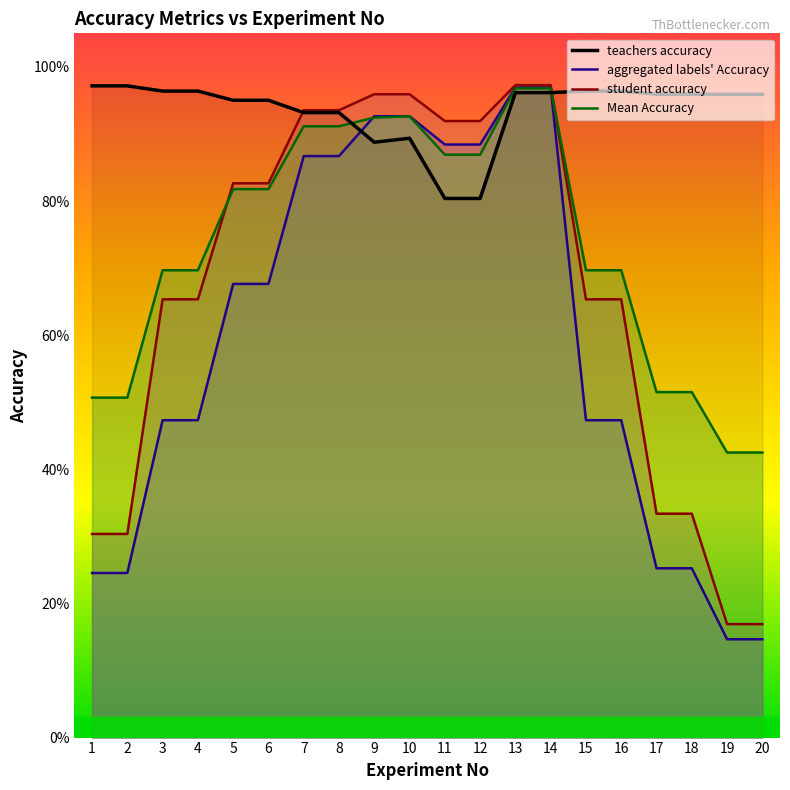

Which series changed the most between 5 and 10?

aggregated labels' Accuracy